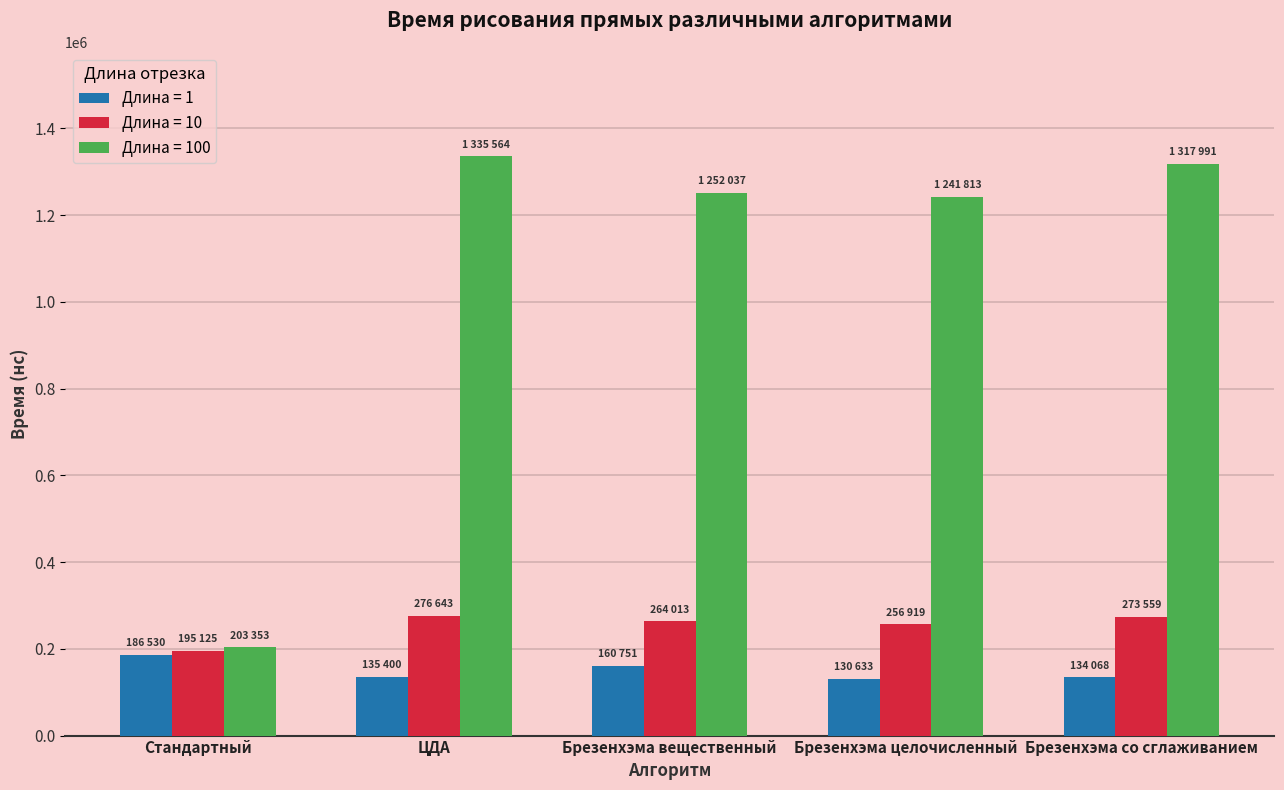

Is the value of Длина = 10 at Брезенхэма со сглаживанием greater than the value of Длина = 1 at Стандартный?

Yes